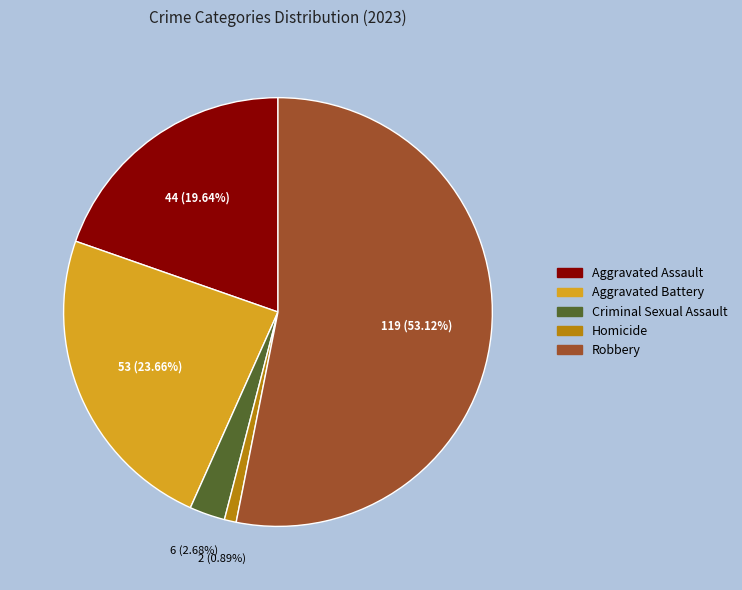

Is it true that Homicide is 7% of the pie?

False